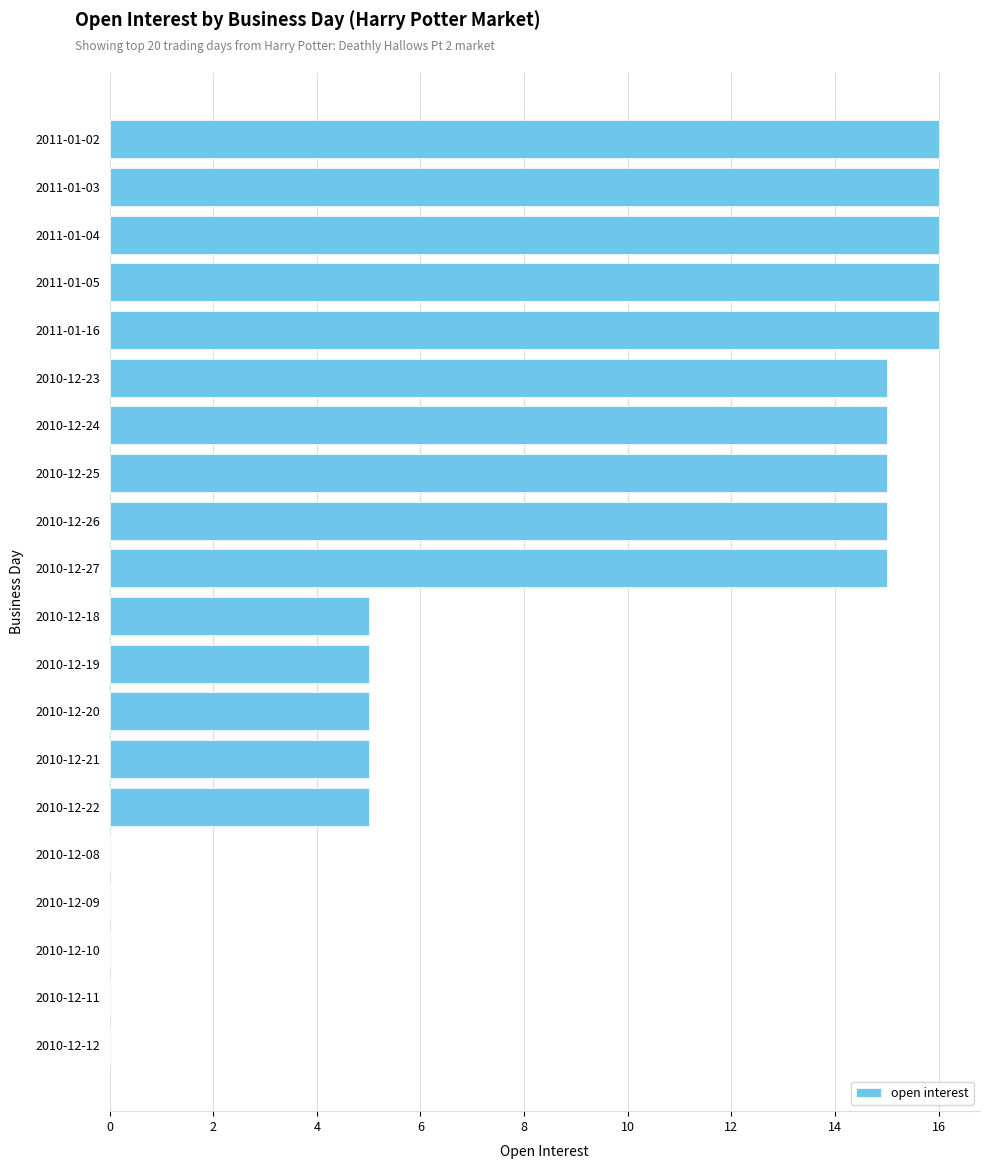

The chart shows a value of 2 at 2010-12-18. True or false?

False